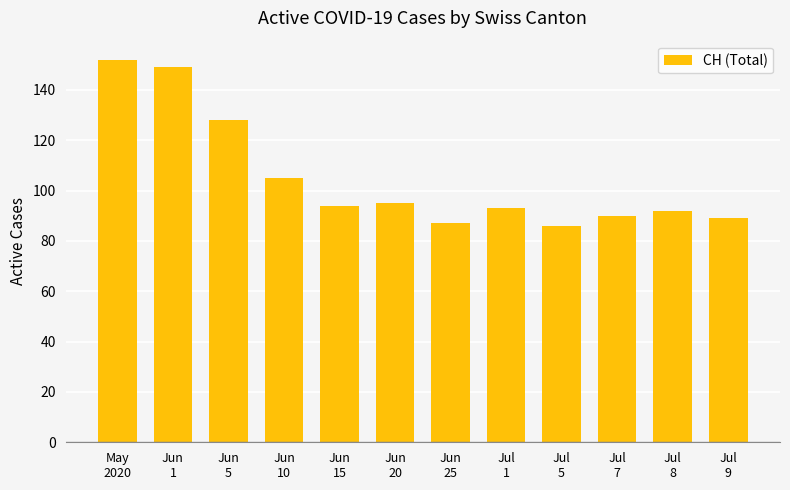

How many data points are less than 94?

6